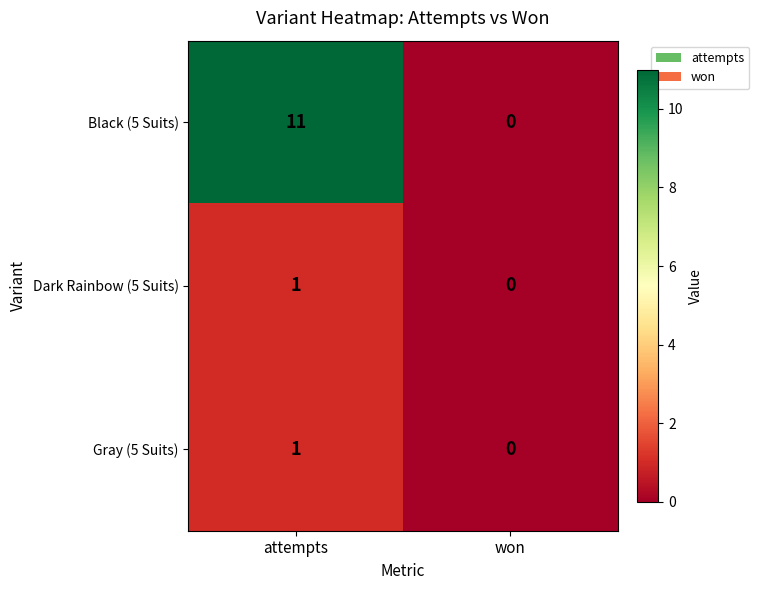

Reading left to right, transcribe all the data shown in this chart.

Black (5 Suits): attempts=11	won=0
Dark Rainbow (5 Suits): attempts=1	won=0
Gray (5 Suits): attempts=1	won=0